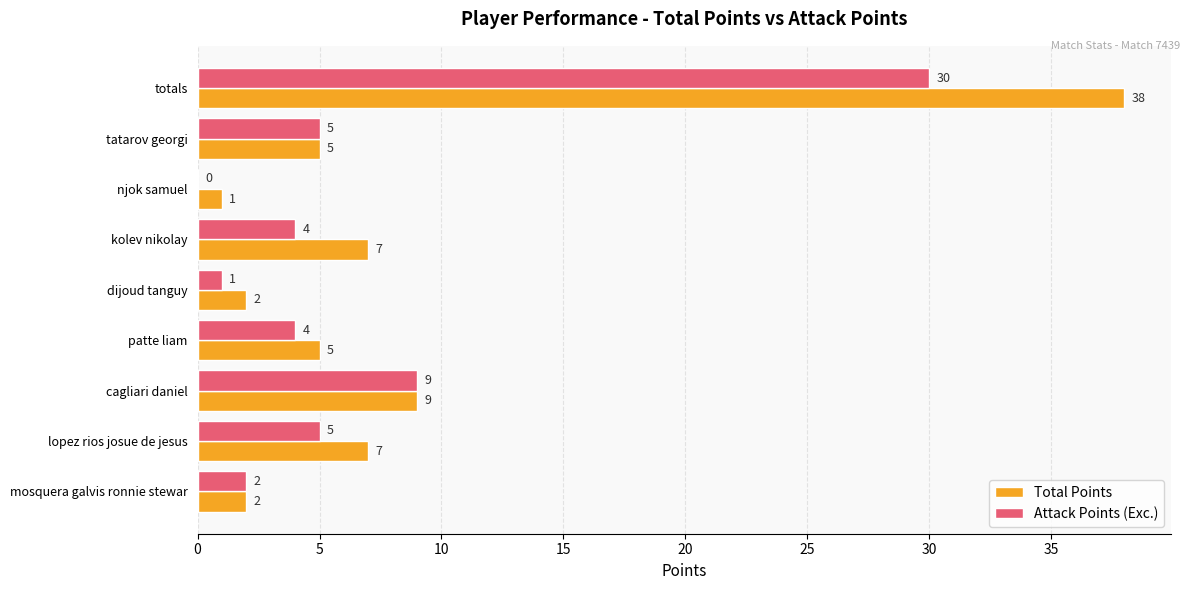

What is the sum of all Attack Points (Exc.) values?

60